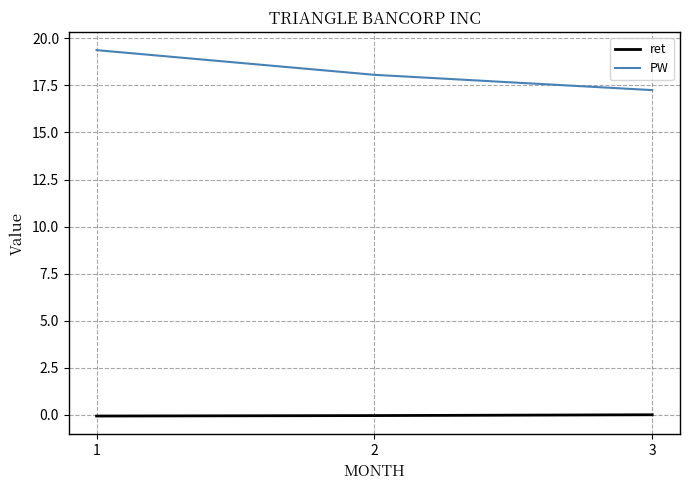

Is the value of ret at 1 greater than the value of PW at 2?

No